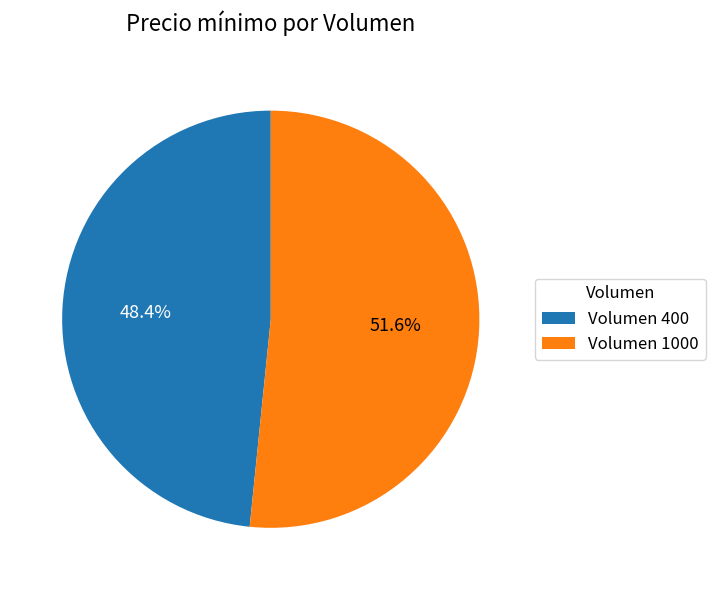

Is there any slice that represents more than half of the pie?

Yes